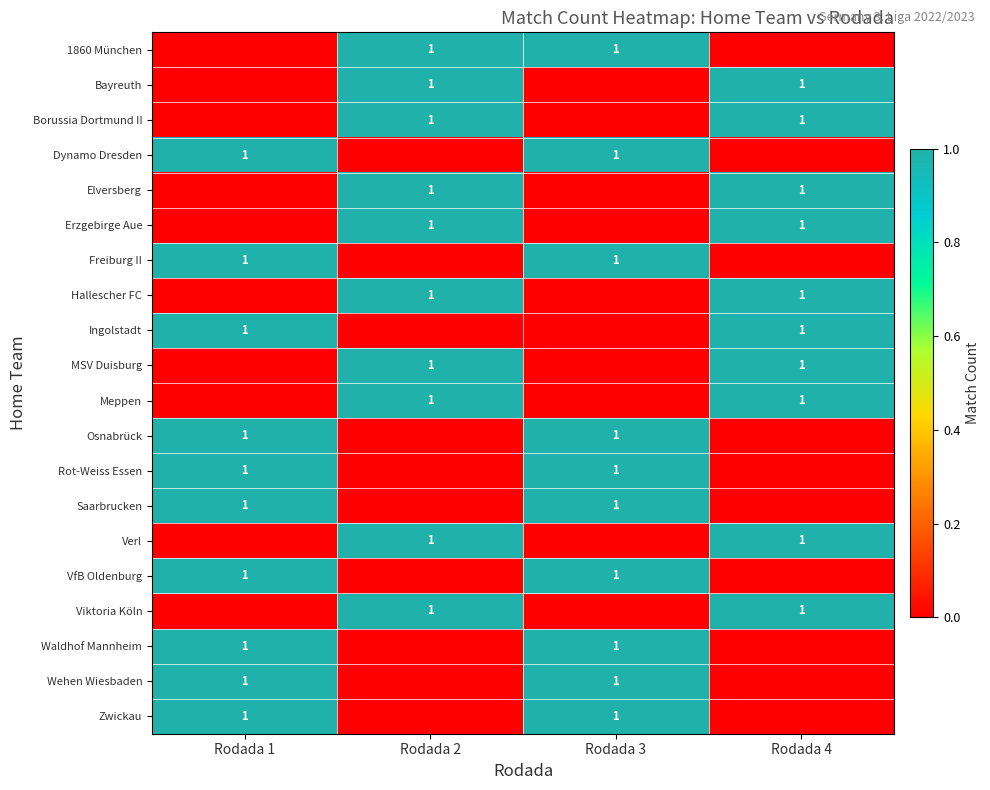

The value of Freiburg II at Rodada 3 is 1. True or false?

True